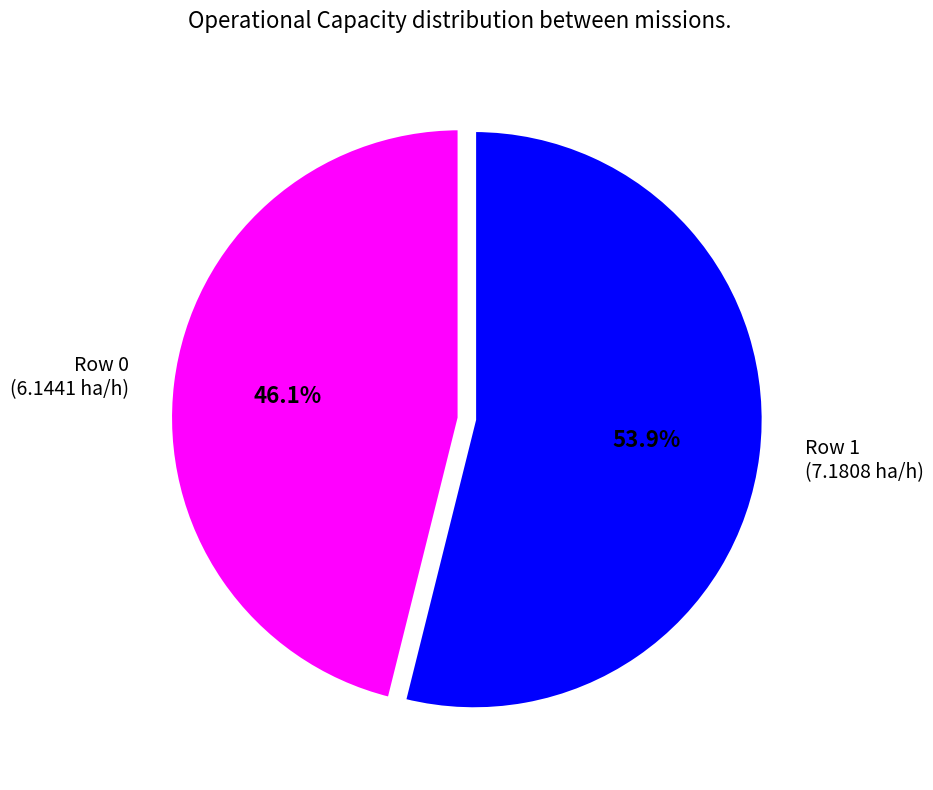

To the nearest percent, what is the difference between the largest and smallest slice percentages?

8%